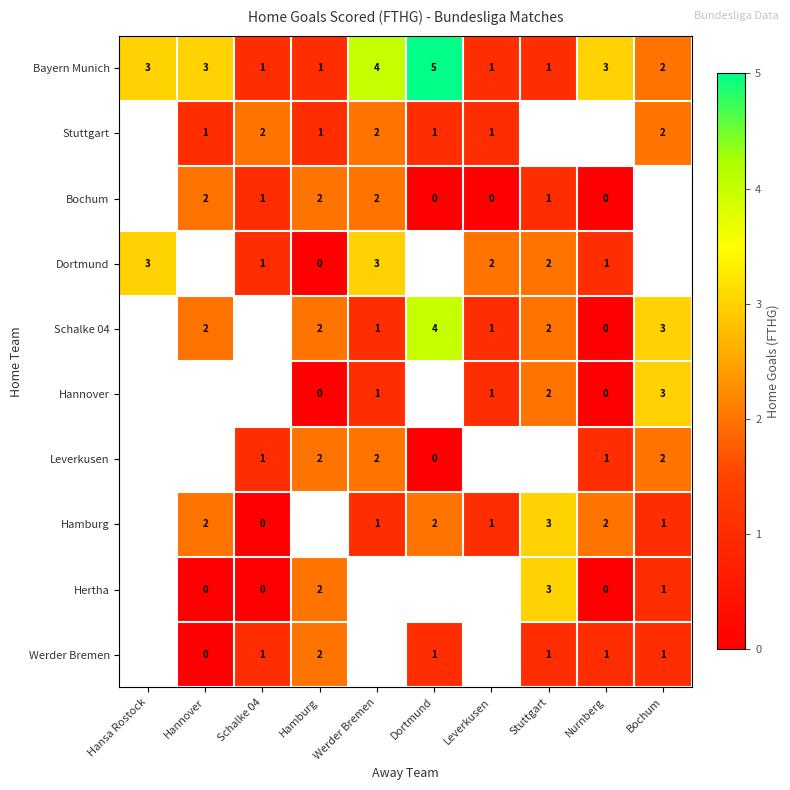

The value of Bayern Munich at Hannover is 3. True or false?

True